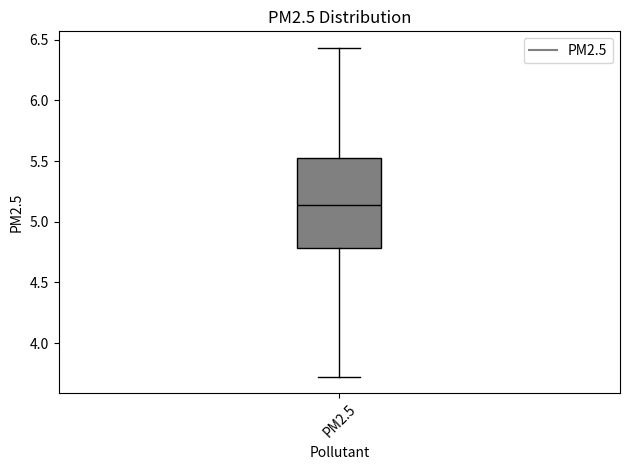

Read this box plot against the y-axis: the position of the median line, the range covered by the box, and the ends of both whiskers. The values are not printed on the chart, so give them approximately, as read against the axis.

median 5.15, box 4.80 to 5.50, whiskers 3.70 to 6.45